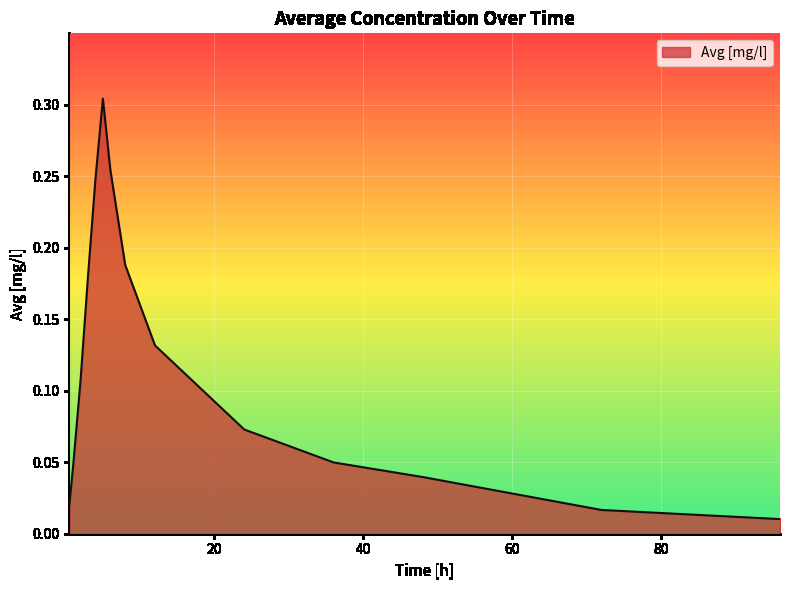

What is the label of the 8th point from the right?

6